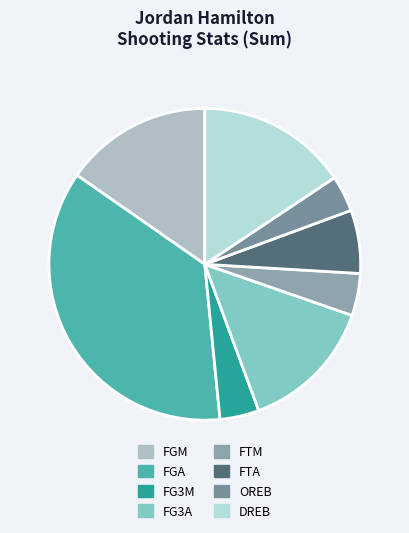

Between FG3M and FTA, which is larger?

FTA